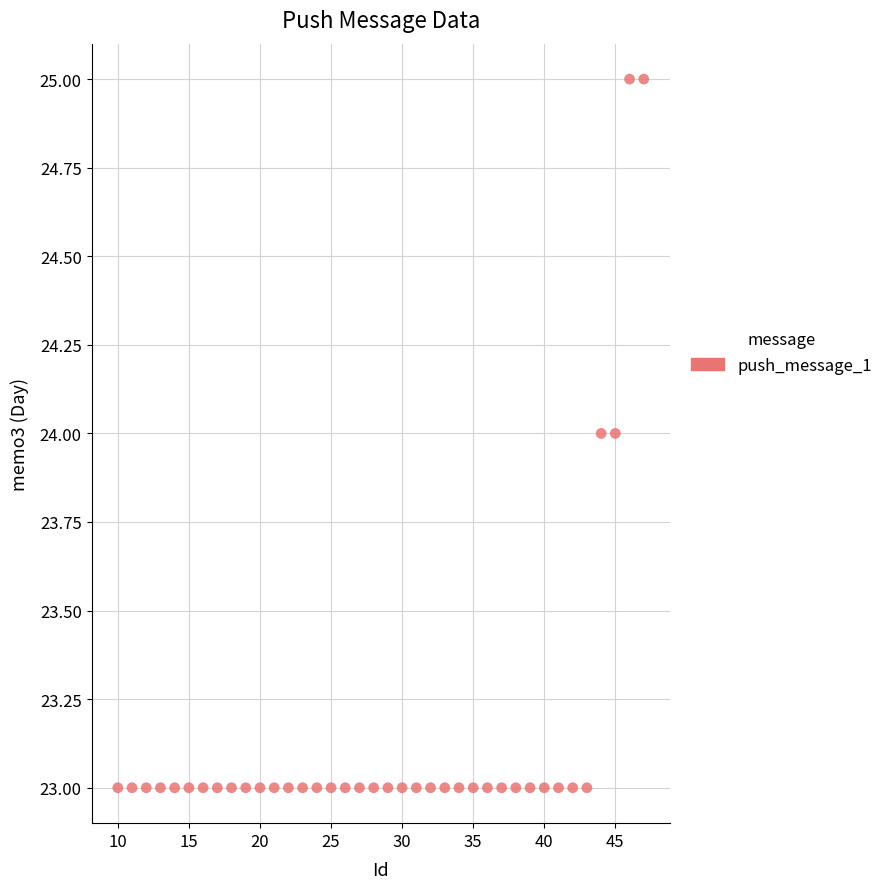

What is the range of X values (max minus min)?

37